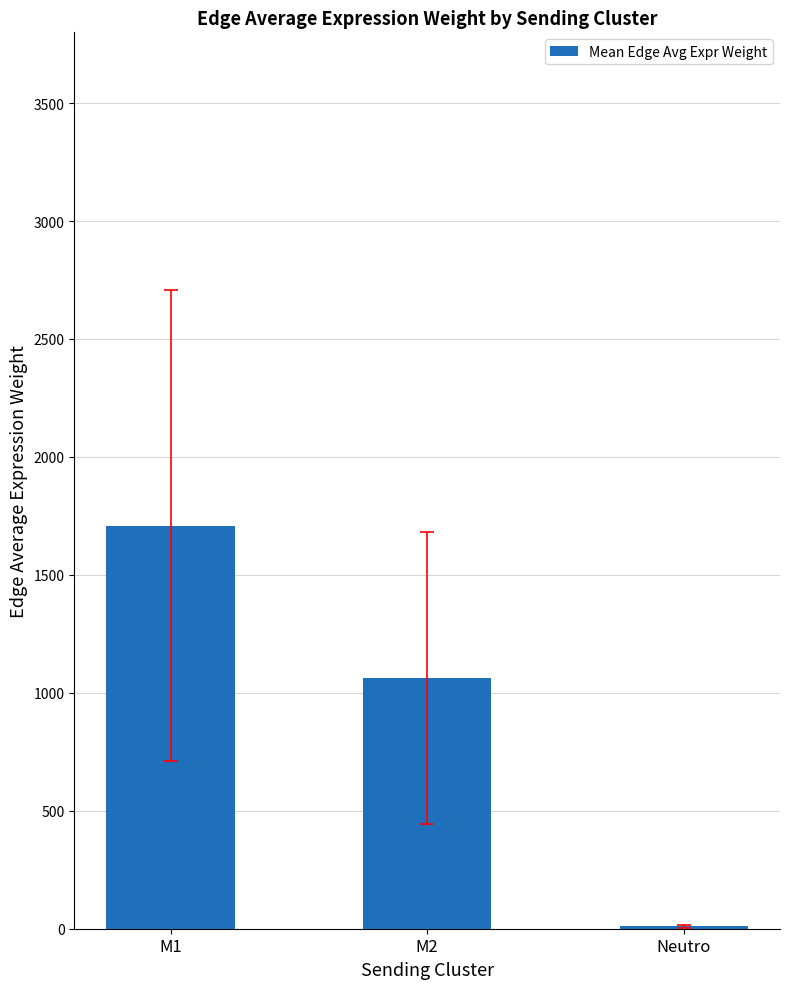

Reading right to left, list all the values displayed in this chart.

Neutro=10.9	M2=1062.6	M1=1709.3